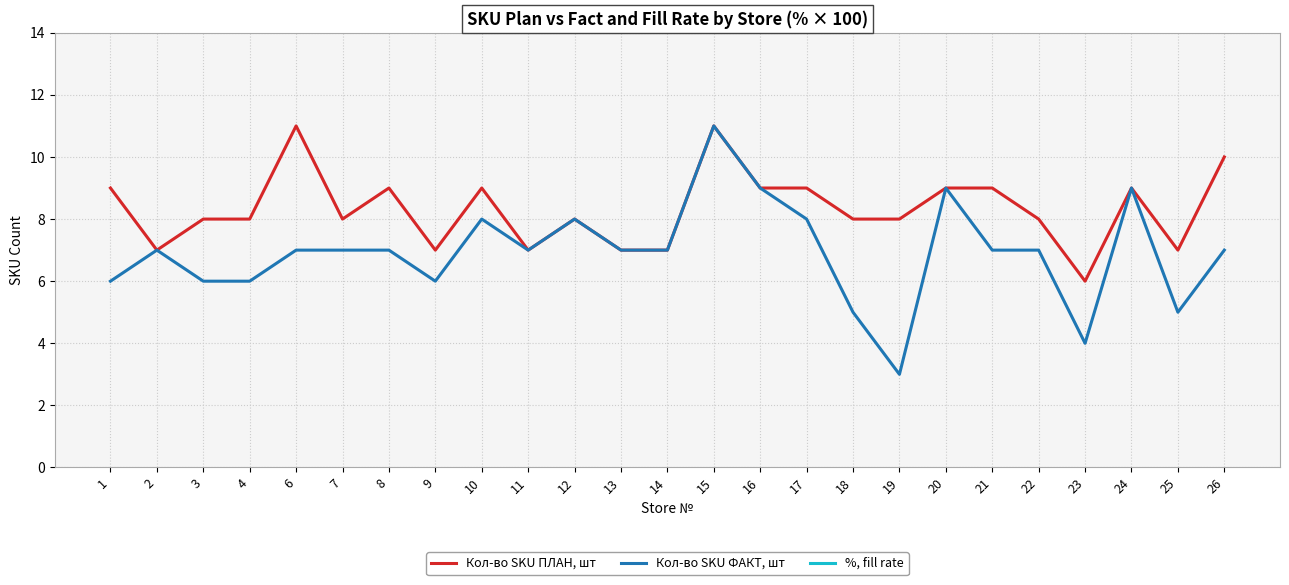

True or false: Кол-во SKU ФАКТ, шт has more than 0 interior local peaks.

True